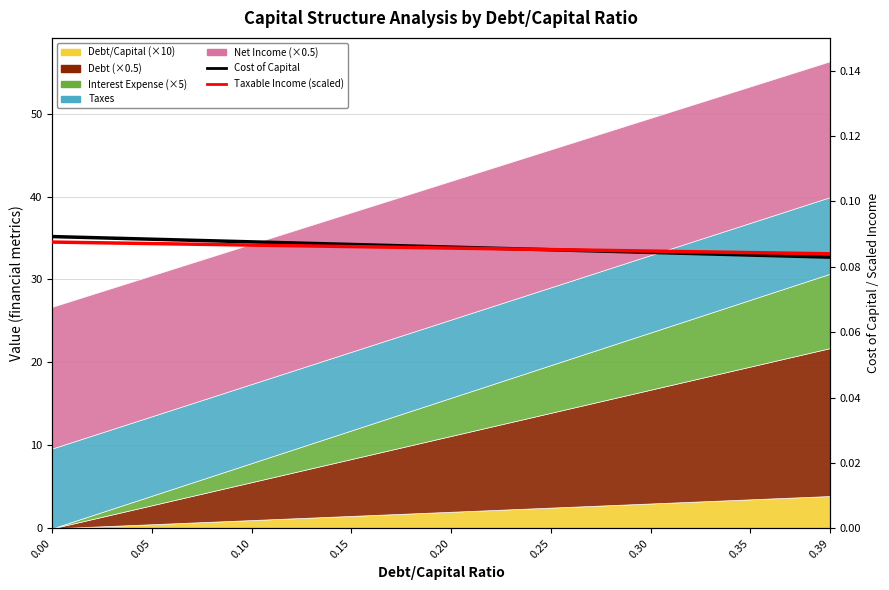

How many lines are shown in the chart?

2